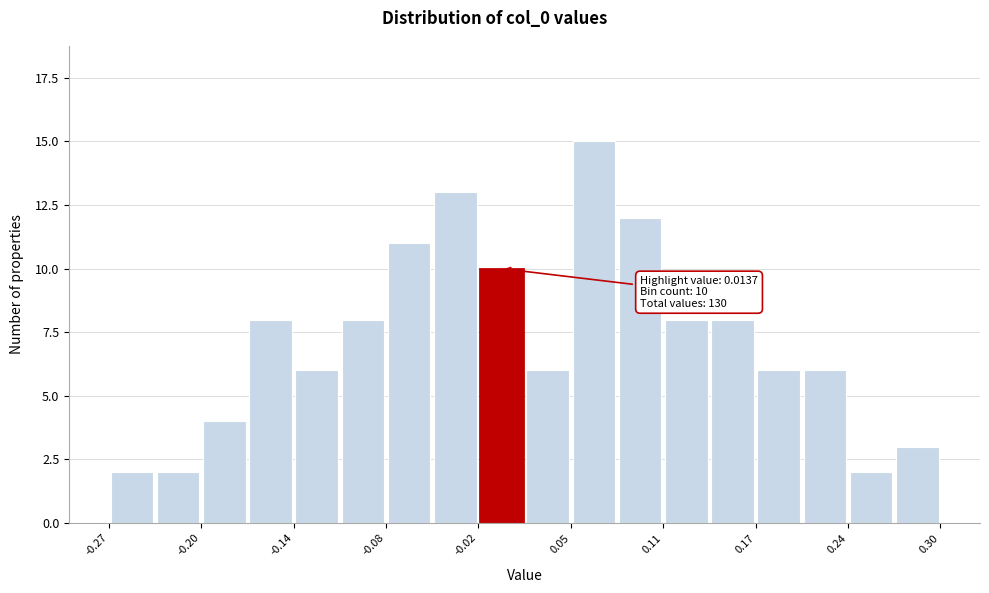

Around what value on the x-axis is the tallest bar? Give the approximate position of its centre, as read against the axis.

0.06